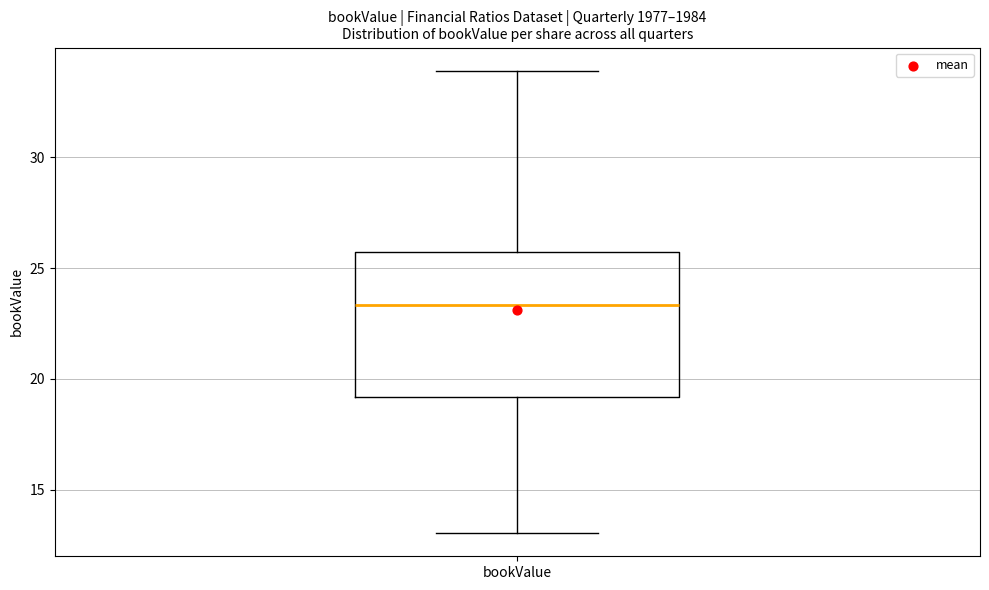

Read this box plot against the y-axis: the position of the median line, the range covered by the box, and the ends of both whiskers. The values are not printed on the chart, so give them approximately, as read against the axis.

median 23.5, box 19.0 to 25.5, whiskers 13.0 to 34.0